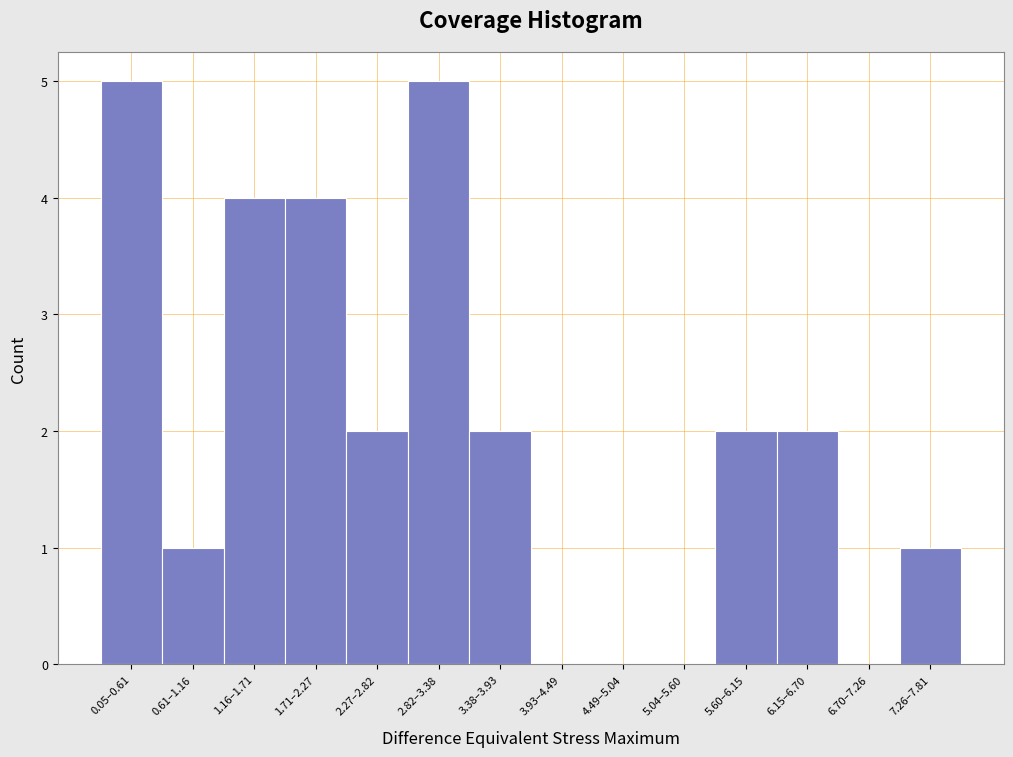

Reading right to left, extract all data points from this chart.

7.26–7.81=1	6.70–7.26=0	6.15–6.70=2	5.60–6.15=2	5.04–5.60=0	4.49–5.04=0	3.93–4.49=0	3.38–3.93=2	2.82–3.38=5	2.27–2.82=2	1.71–2.27=4	1.16–1.71=4	0.61–1.16=1	0.05–0.61=5